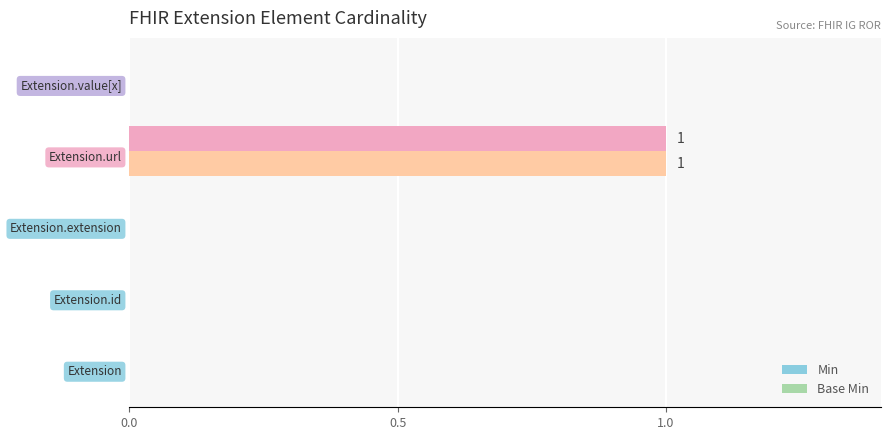

Reading right to left, what are all the values shown in this chart?

Min: 0	1	0	0	0
Base Min: 0	1	0	0	0